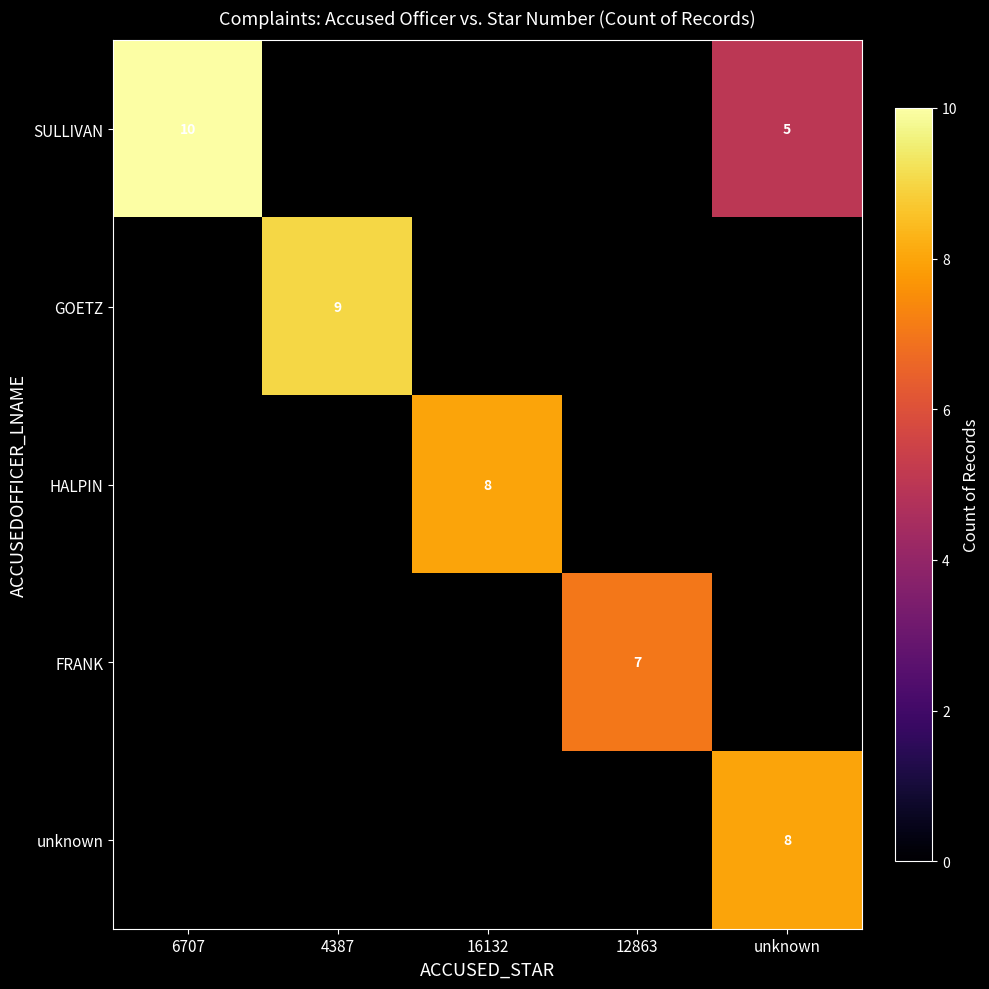

At how many categories does at least one series exceed 7?

4